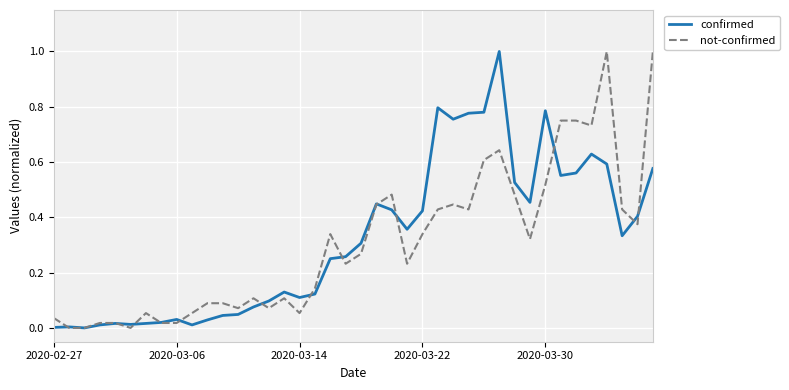

What is the maximum value for confirmed?

1.0